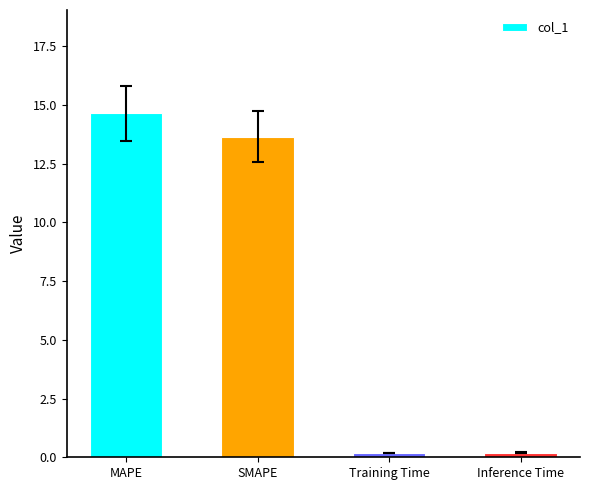

True or false: the data shows 13.7 at SMAPE.

True